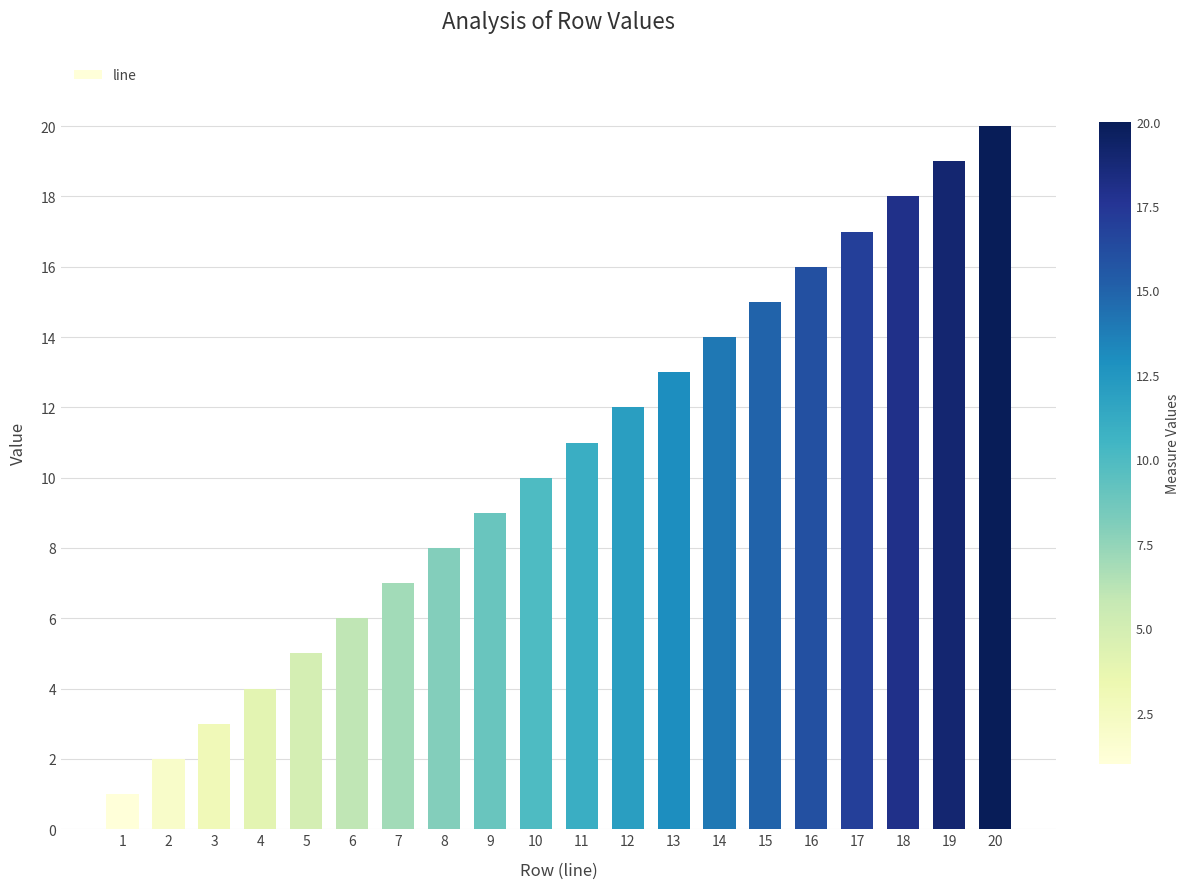

What is the change in value from 3 to 20?

+17